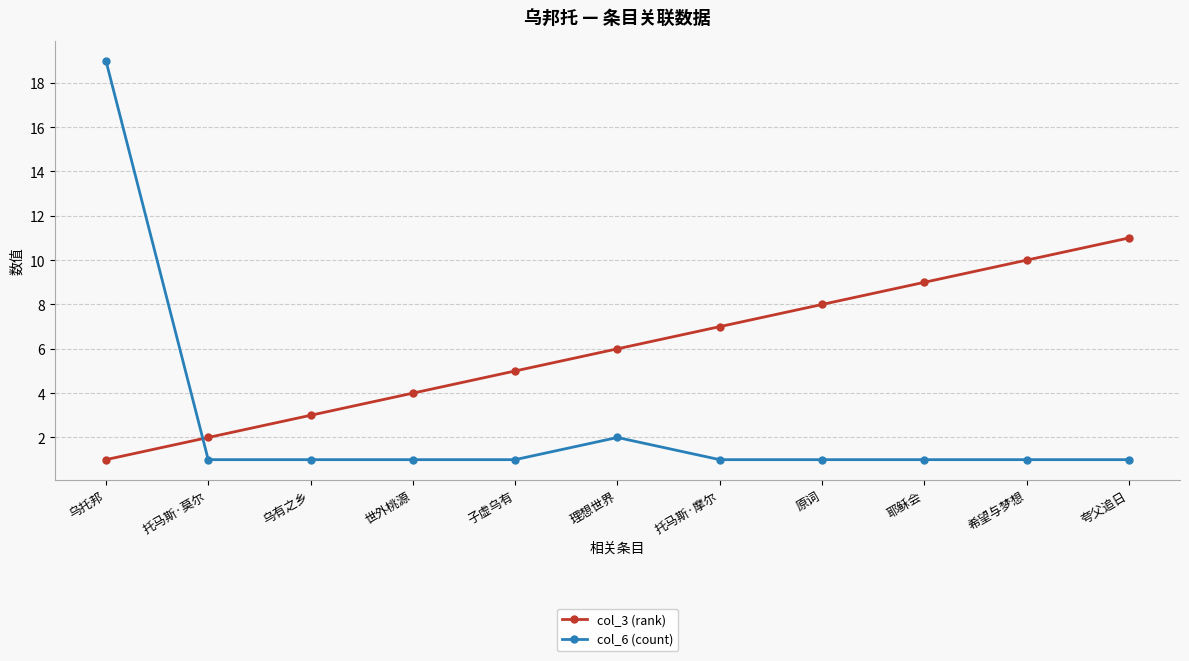

What position from the right is 夸父追日?

1